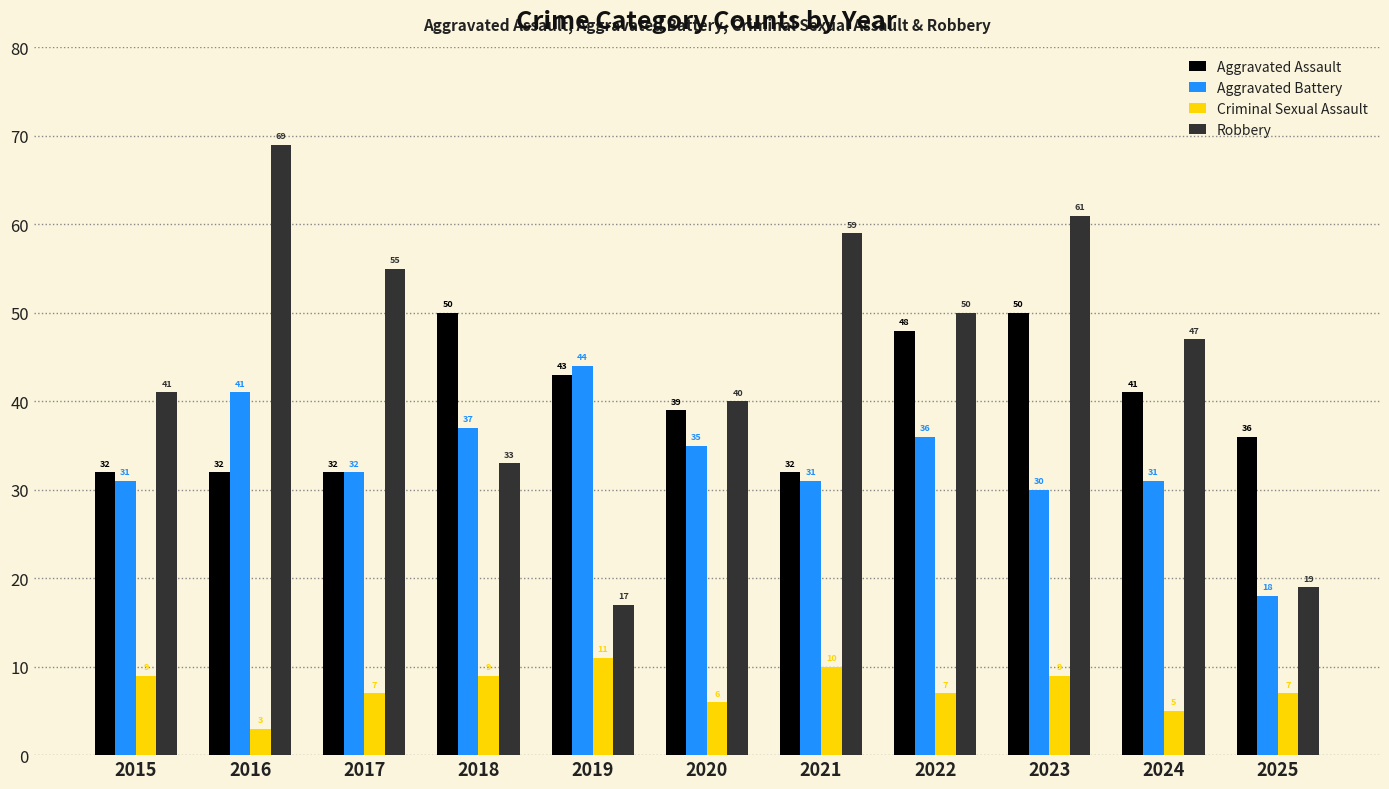

What is the difference between the Robbery values at 2015 and 2017?

14